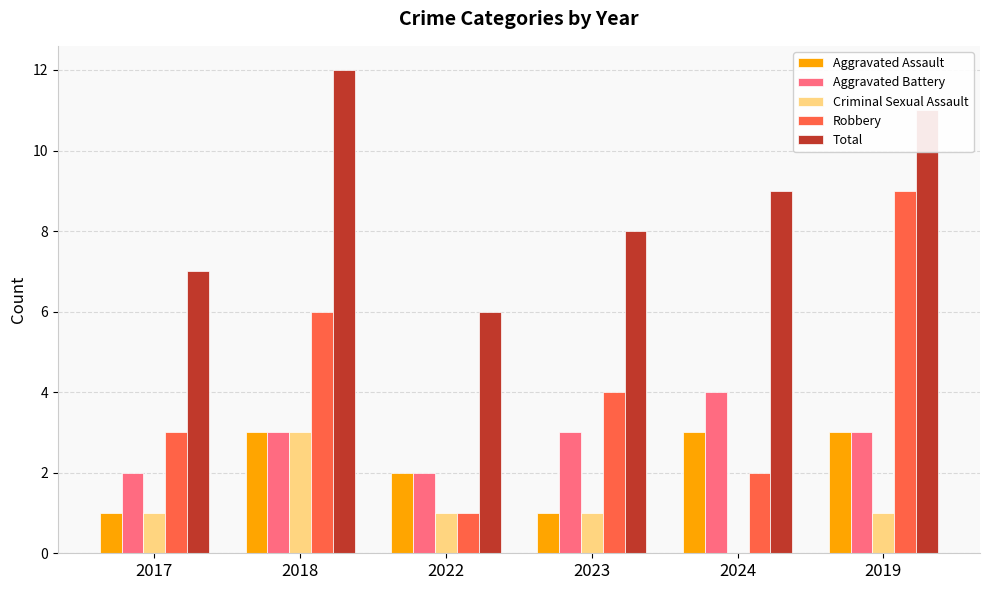

The Aggravated Battery series shows 3 at 2023. True or false?

True